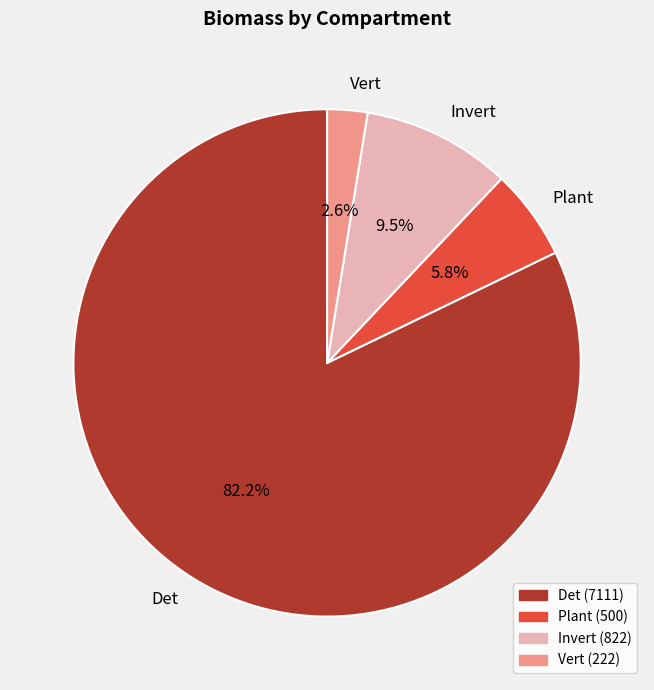

Approximately how many times larger is the value at Invert compared to Plant?

1.6